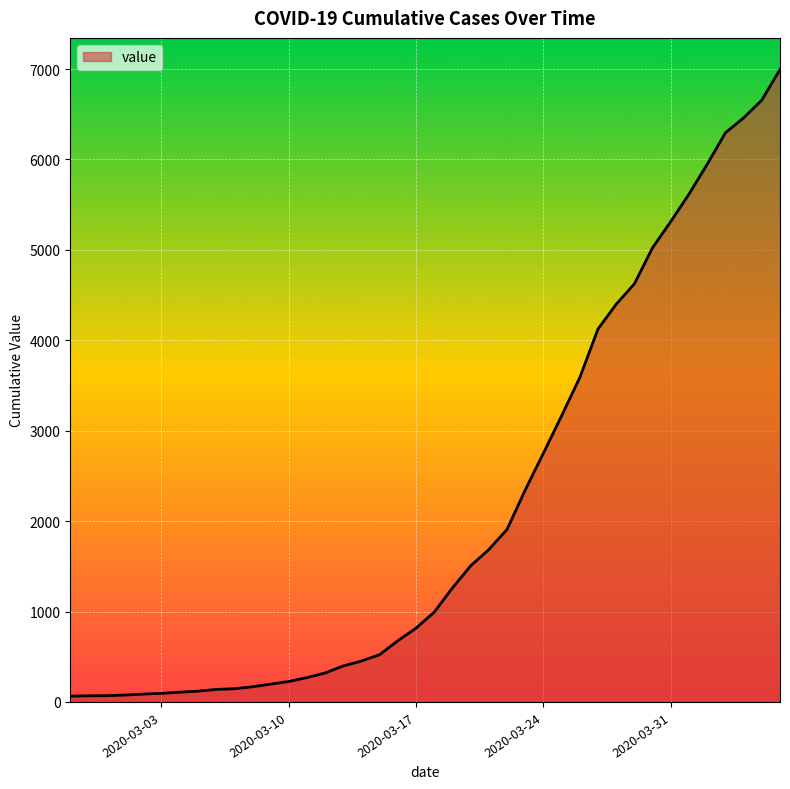

What is the sum of all values?

85677